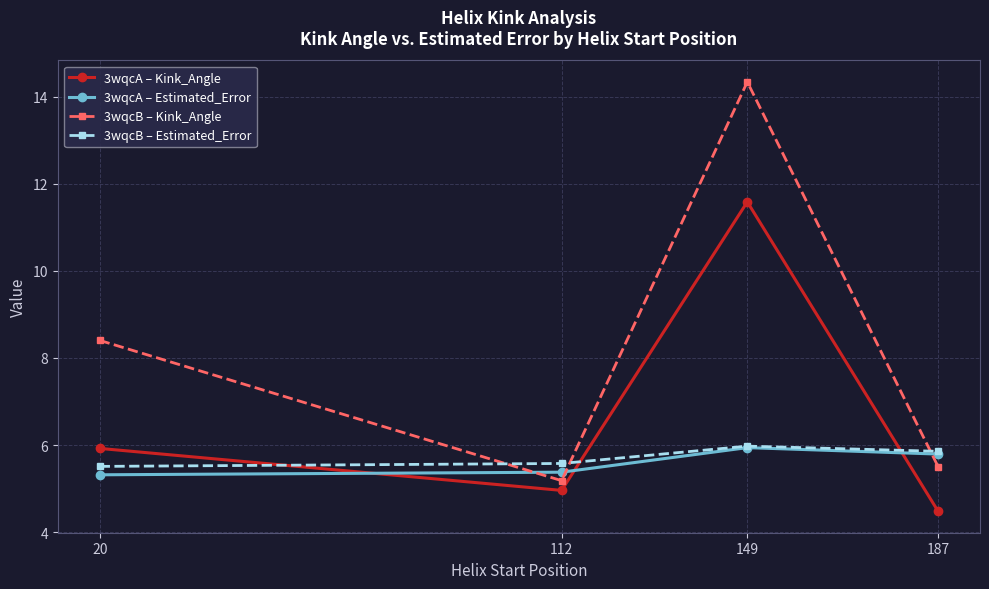

Count the number of categories in the chart.

4